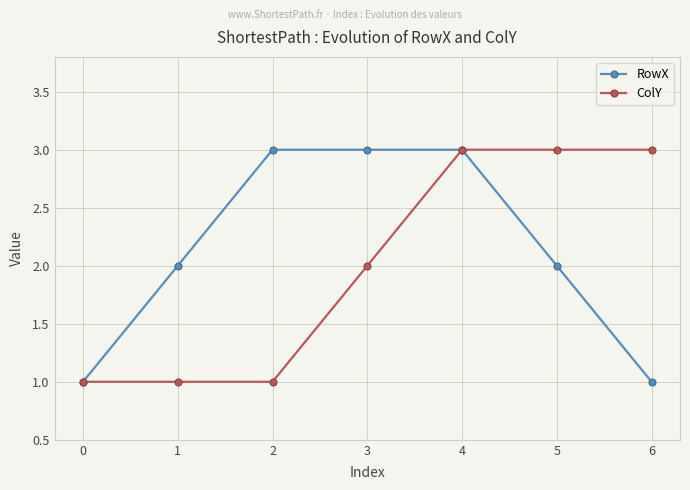

What is the highest value of the RowX series?

3